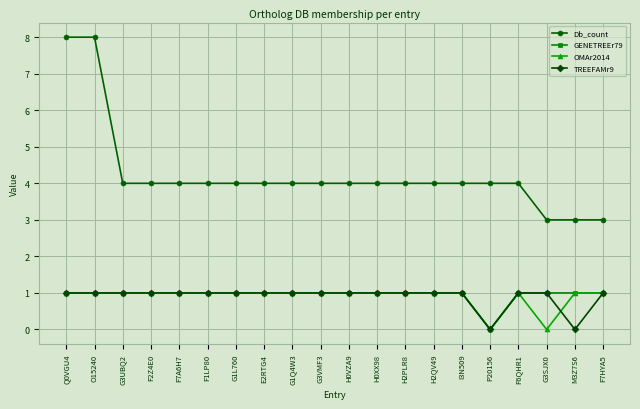

Is it true that Db_count equals 8 at O15240?

True